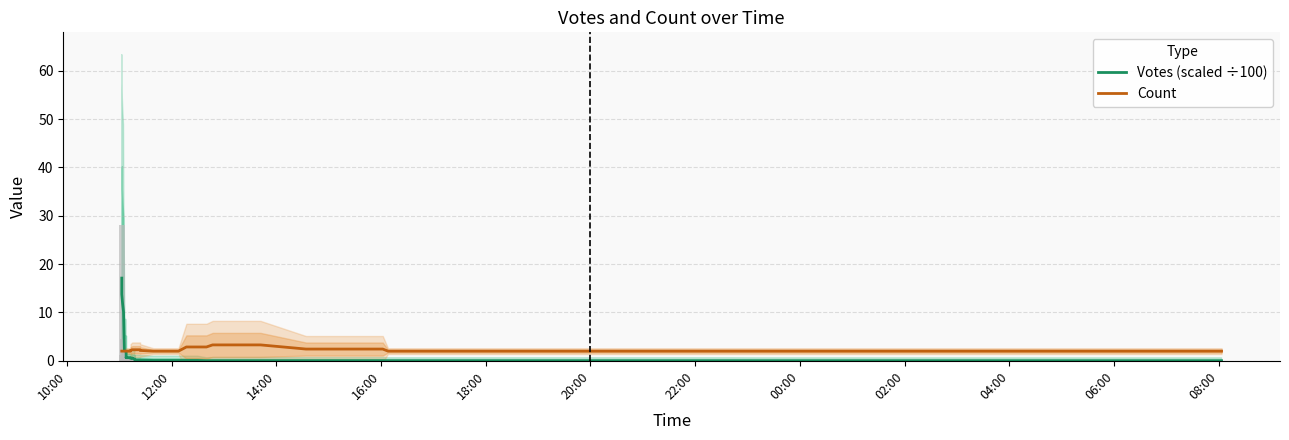

Reading left to right, list all the values displayed in this chart.

Votes (scaled ÷100): 17.1	13.8	11.7	10.2	2.1	1.9	0.6	0.7	0.6	0.7	0.5	0.6	0.6	0.5	0.4	0.4	0.1	0.1	0.1	0.1	0.1	0.1	0.1	0.1	0.1	0.0	0.0	0.0	0.0	0.0	0.0	0.0	0.0	0.0	0.0	0.0	0.0	0.0	0.0	0.0
Count: 2.0	2.0	2.0	2.0	2.0	2.0	2.0	2.0	2.0	2.0	2.0	2.1	2.3	2.3	2.3	2.3	2.3	2.3	2.1	2.0	2.0	2.0	2.0	2.9	2.9	2.9	3.3	3.3	3.3	3.3	2.4	2.4	2.4	2.0	2.0	2.0	2.0	2.0	2.0	2.0
Raw Votes (÷200): 28.1	1.2	4.6	0.3	0.2	0.7	0.4	0.0	0.3	0.3	0.5	0.0	0.8	0.0	0.2	0.2	0.0	0.0	0.0	0.0	0.0	0.2	0.0	0.0	0.0	0.0	0.0	0.0	0.0	0.0	0.0	0.0	0.0	0.0	0.0	0.0	0.0	0.0	0.0	0.0